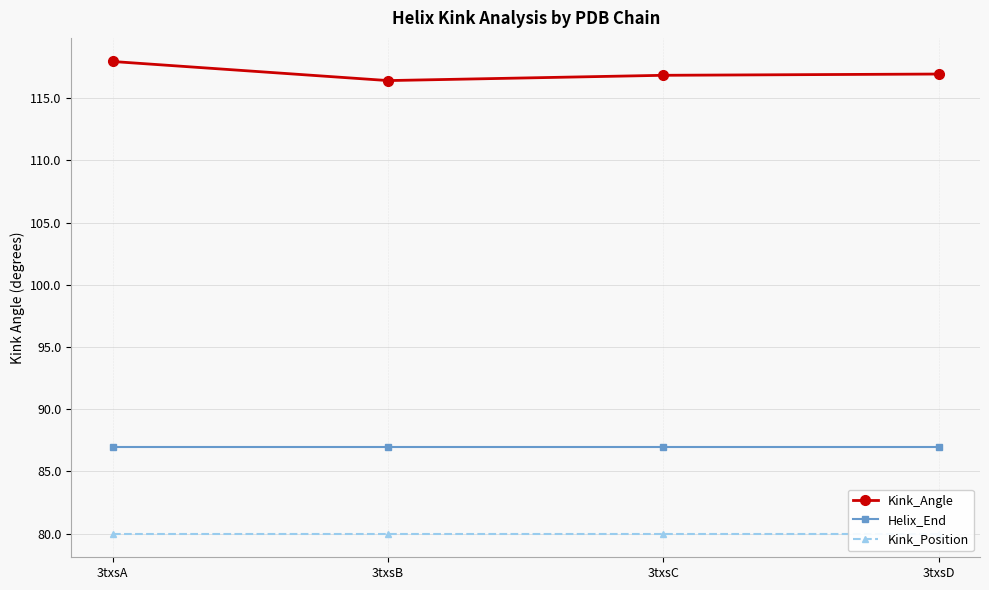

What is the approximate value of Kink_Angle at 3txsD?

116.9